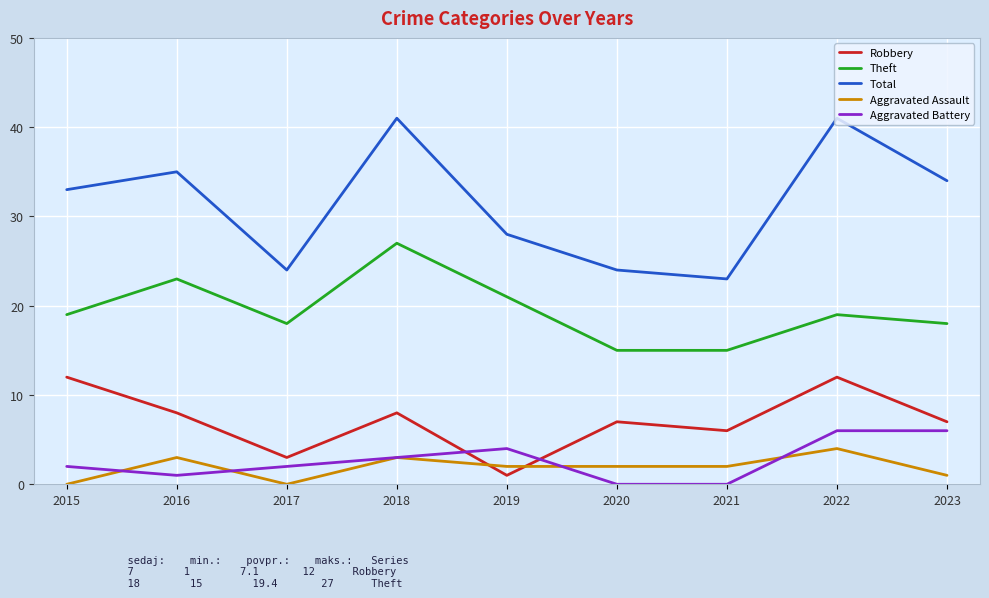

True or false: Aggravated Battery has more than 0 interior local peaks.

True